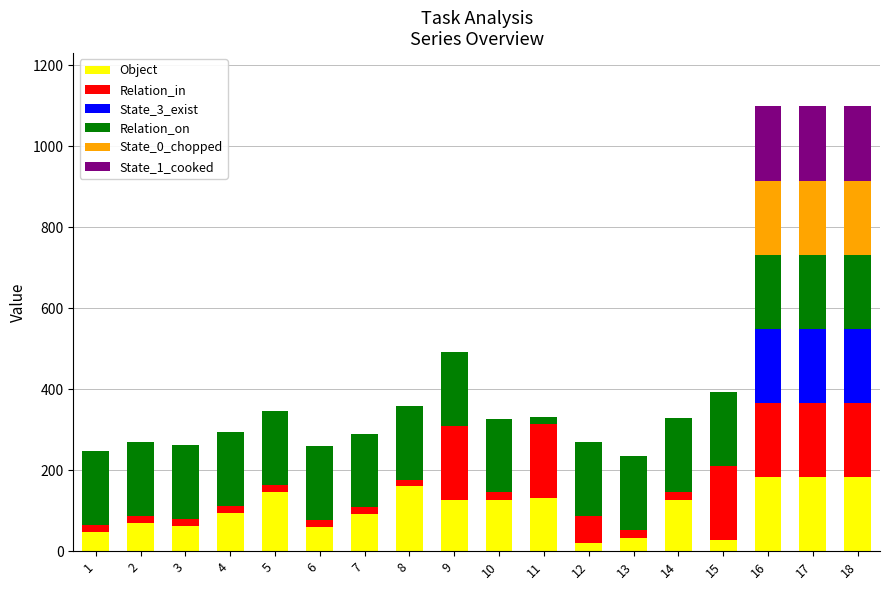

What is the maximum value for Object?

183